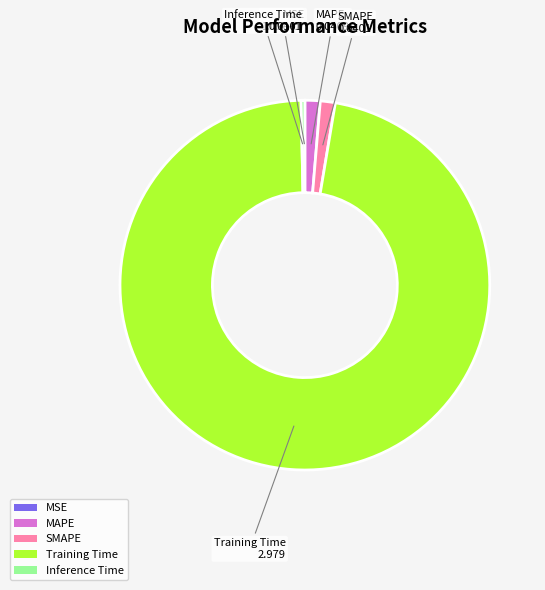

What is the majority slice?

Training Time